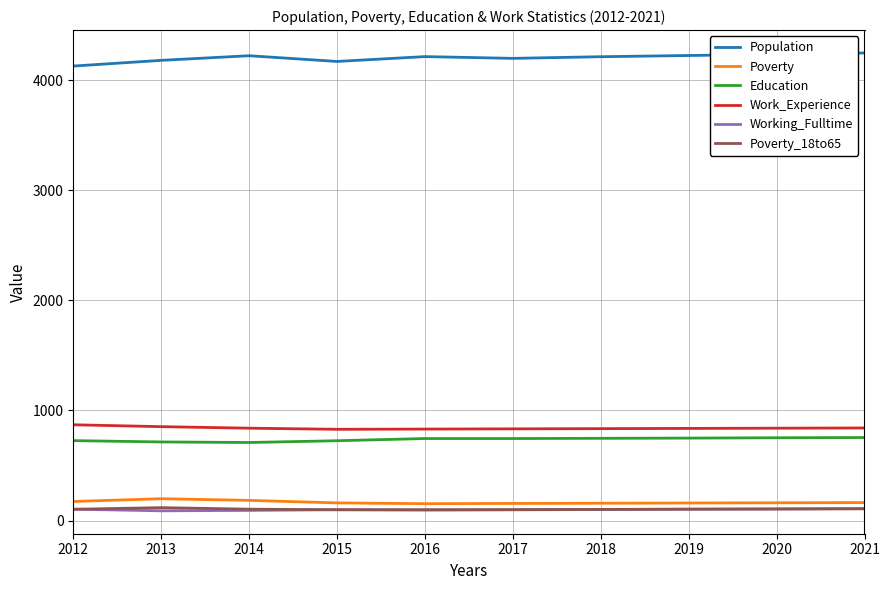

True or false: Poverty_18to65 and Poverty intersect in this chart.

False